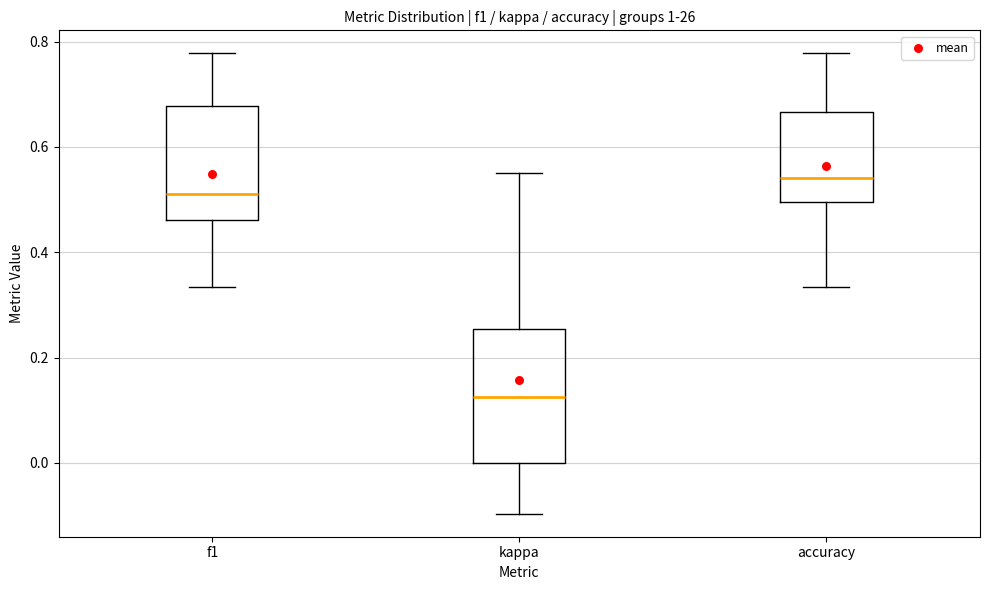

Comparing the boxes themselves (not the whiskers), which one is the tallest?

kappa